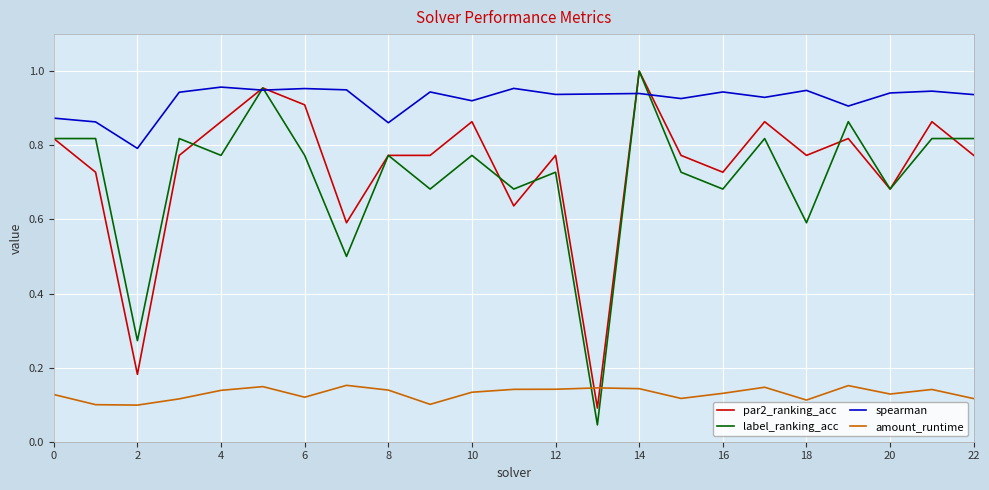

Which series ends up on top after the final intersection of amount_runtime and par2_ranking_acc?

par2_ranking_acc